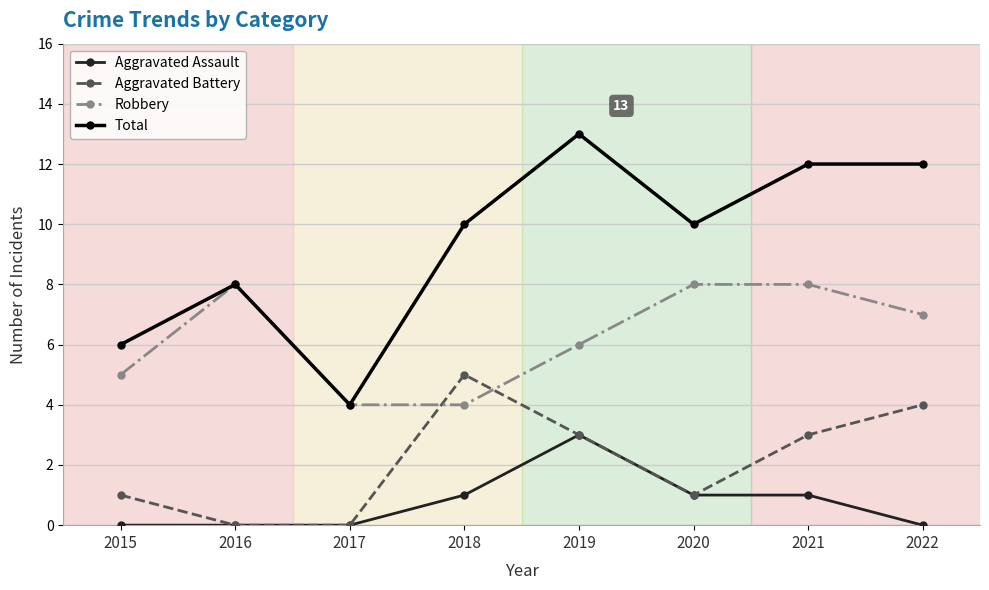

At which category is the sum across all series the highest?

2019